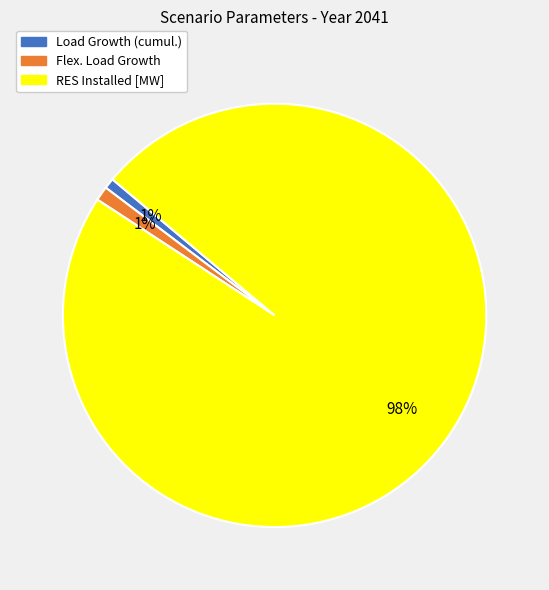

To the nearest percent, what percentage of the pie is Flex. Load Growth?

1%